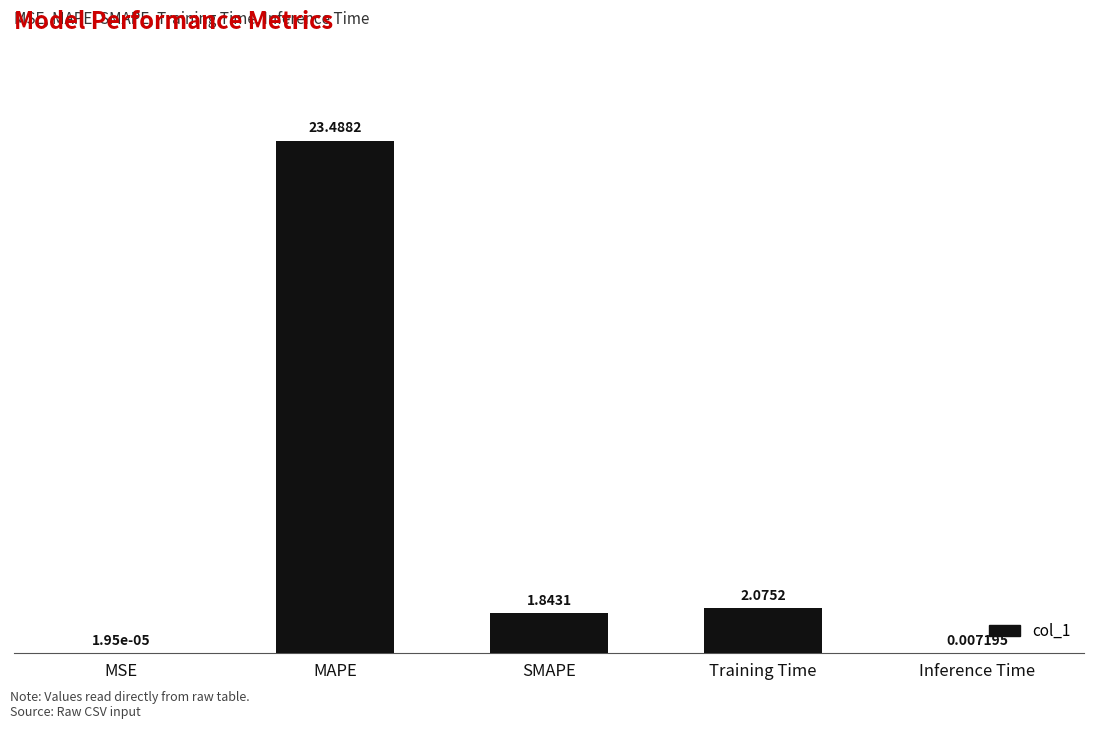

What is the change in value from MAPE to Inference Time?

-23.5